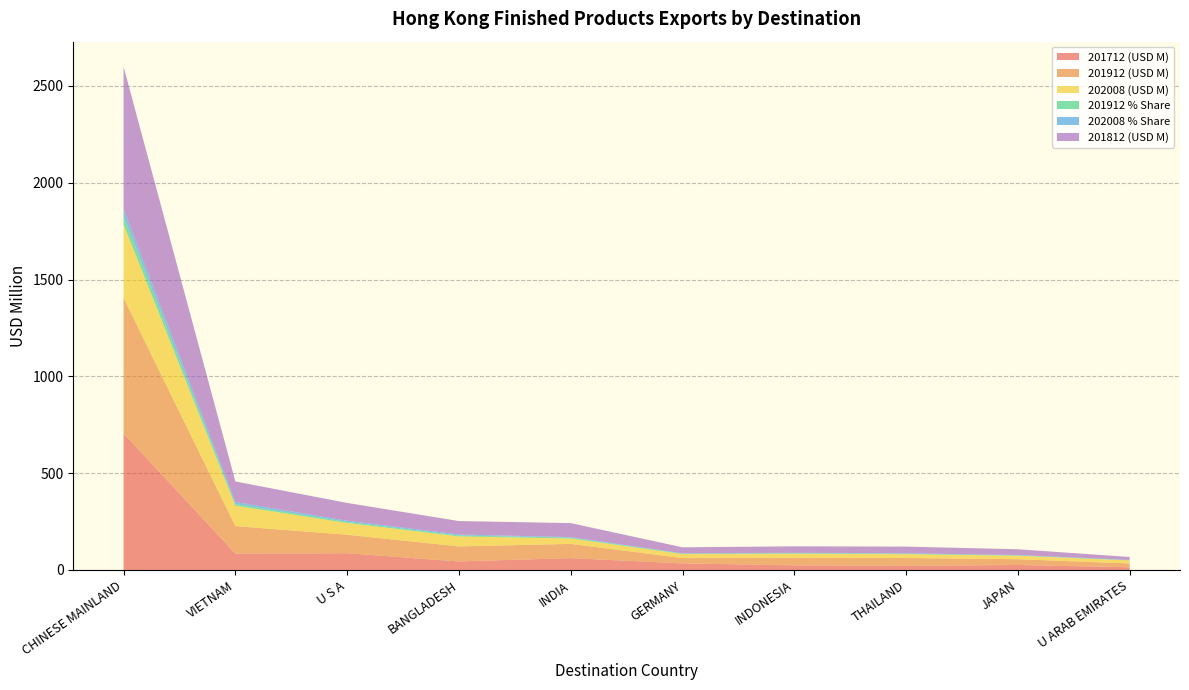

Reading left to right, list all the values displayed in this chart.

201912 (USD M): CHINESE MAINLAND=700.1	VIETNAM=142.1	U S A=95.5	BANGLADESH=77.7	INDIA=73.6	GERMANY=27.5	INDONESIA=39.7	THAILAND=40.8	JAPAN=29.9	U ARAB EMIRATES=19.7
201712 (USD M): CHINESE MAINLAND=704.8	VIETNAM=84.4	U S A=86.4	BANGLADESH=43.9	INDIA=61.1	GERMANY=33.9	INDONESIA=23.9	THAILAND=21.0	JAPAN=25.7	U ARAB EMIRATES=13.9
201912 % Share: CHINESE MAINLAND=42.0	VIETNAM=8.5	U S A=5.7	BANGLADESH=4.7	INDIA=4.4	GERMANY=1.6	INDONESIA=2.4	THAILAND=2.4	JAPAN=1.8	U ARAB EMIRATES=1.2
202008 (USD M): CHINESE MAINLAND=379.6	VIETNAM=105.4	U S A=60.7	BANGLADESH=51.9	INDIA=27.8	GERMANY=20.9	INDONESIA=20.4	THAILAND=19.8	JAPAN=18.0	U ARAB EMIRATES=15.7
202008 % Share: CHINESE MAINLAND=38.2	VIETNAM=10.6	U S A=6.1	BANGLADESH=5.2	INDIA=2.8	GERMANY=2.1	INDONESIA=2.1	THAILAND=2.0	JAPAN=1.8	U ARAB EMIRATES=1.6
201812 (USD M): CHINESE MAINLAND=733.9	VIETNAM=106.1	U S A=91.7	BANGLADESH=69.2	INDIA=72.3	GERMANY=30.9	INDONESIA=33.7	THAILAND=34.6	JAPAN=29.7	U ARAB EMIRATES=14.9